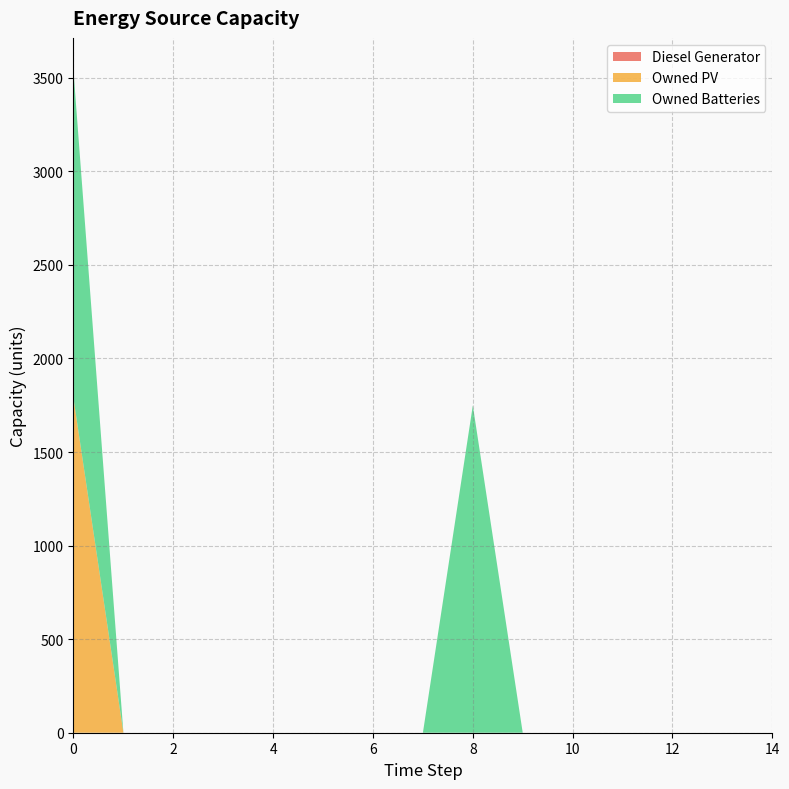

Reading left to right, list all the values displayed in this chart.

Diesel Generator: 0	0	0	0	0	0	0	0	0	0	0	0	0	0	0
Owned PV: 1787	0	0	0	0	0	0	0	0	0	0	0	0	0	0
Owned Batteries: 1749	0	0	0	0	0	0	0	1749	0	0	0	0	0	0